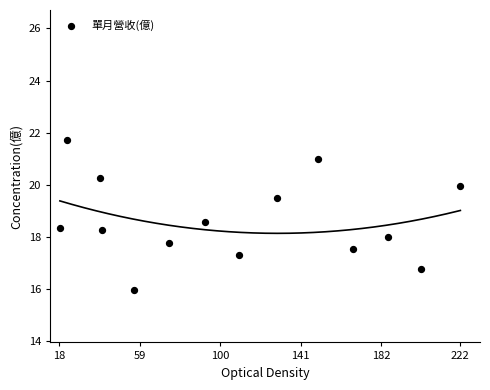

What is the range of X values (max minus min)?

204.0